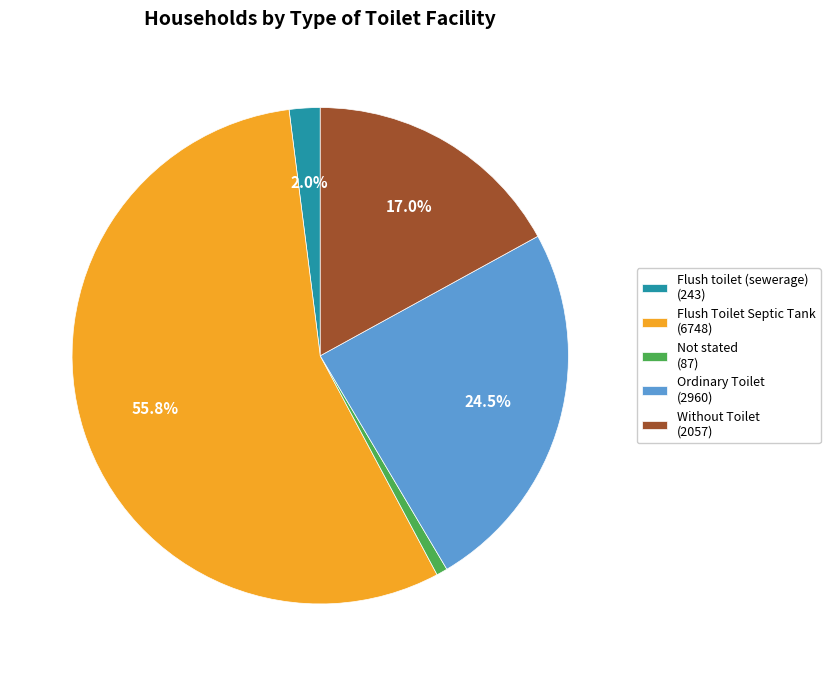

To the nearest percent, what is the difference between the largest and smallest slice percentages?

55%